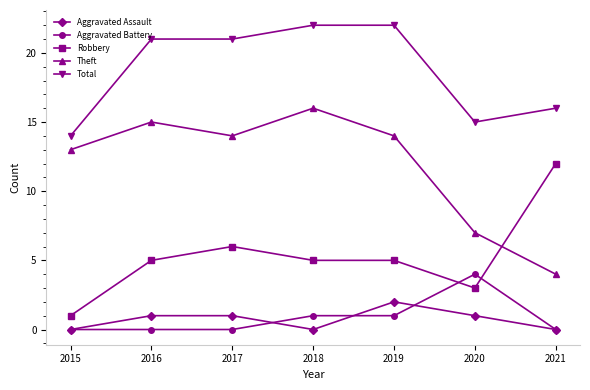

Between 2018 and 2020, which series saw the biggest shift?

Theft